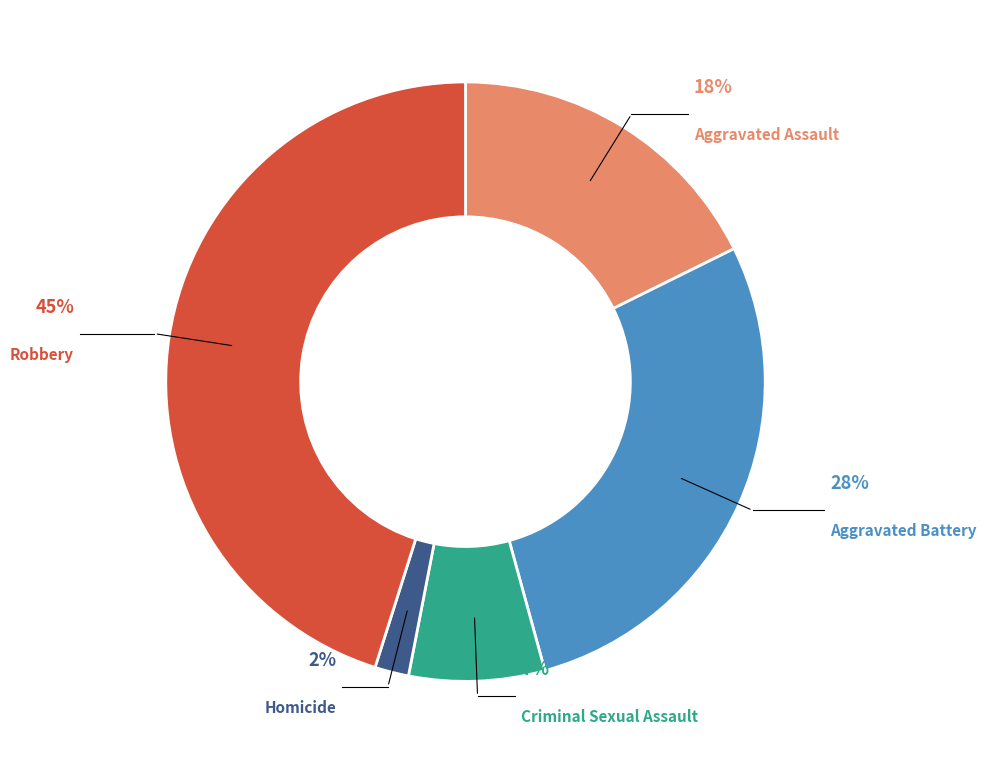

Combined, do Aggravated Battery and Homicide account for over 50%?

No